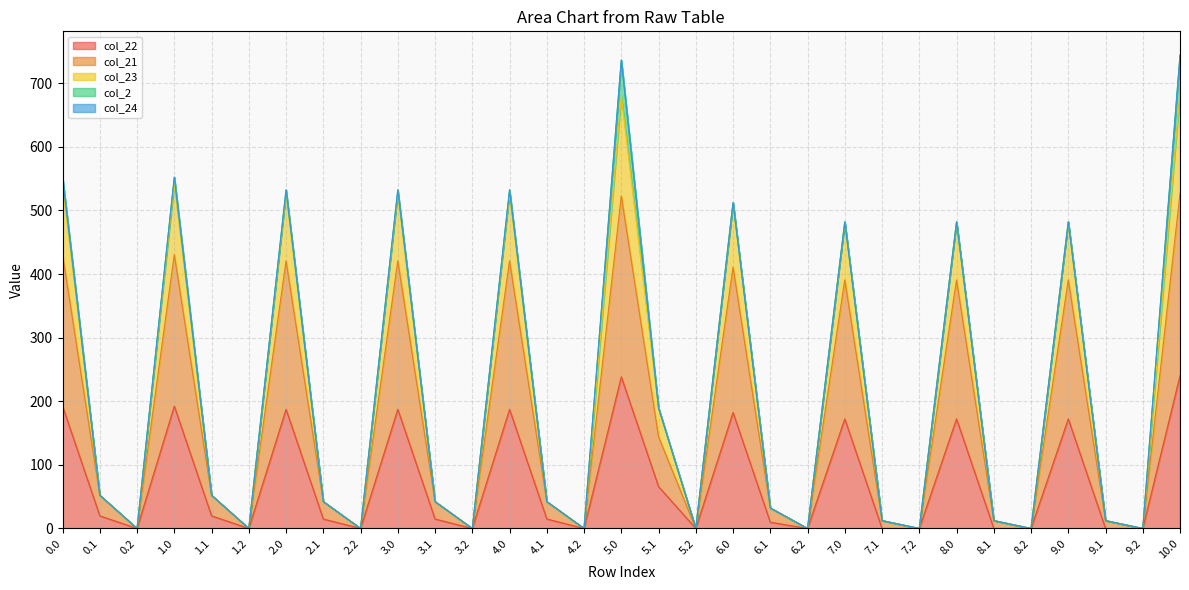

At which category is the sum across all series the highest?

10.0